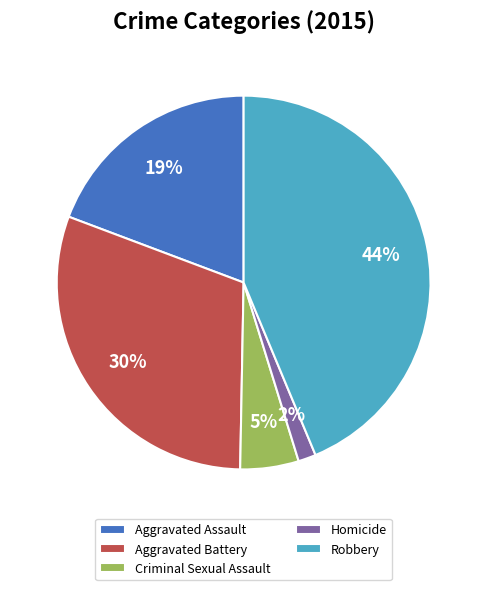

What percentage is the Aggravated Battery slice, to the nearest percent?

30%